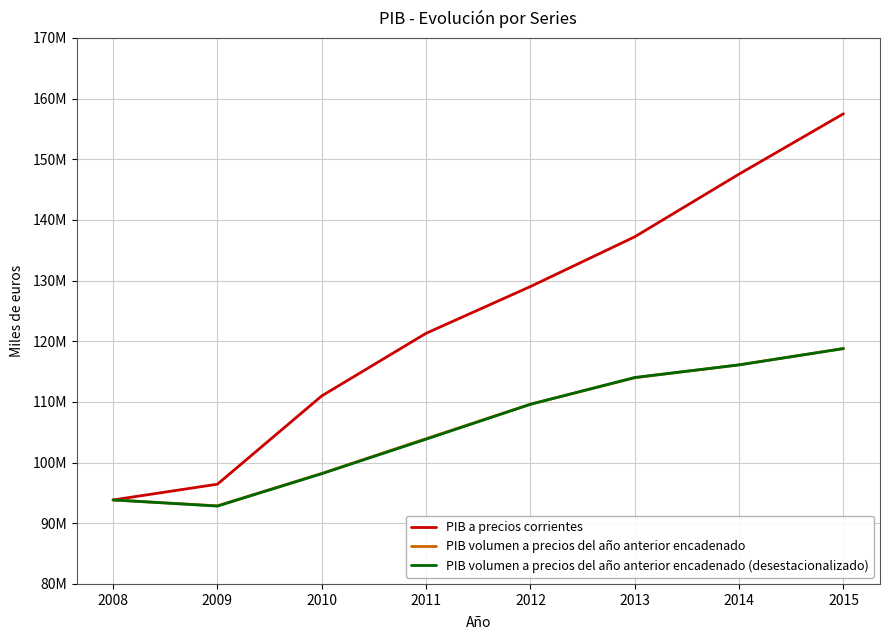

What are all the series names shown in the legend?

PIB a precios corrientes, PIB volumen a precios del año anterior encadenado, PIB volumen a precios del año anterior encadenado (desestacionalizado)